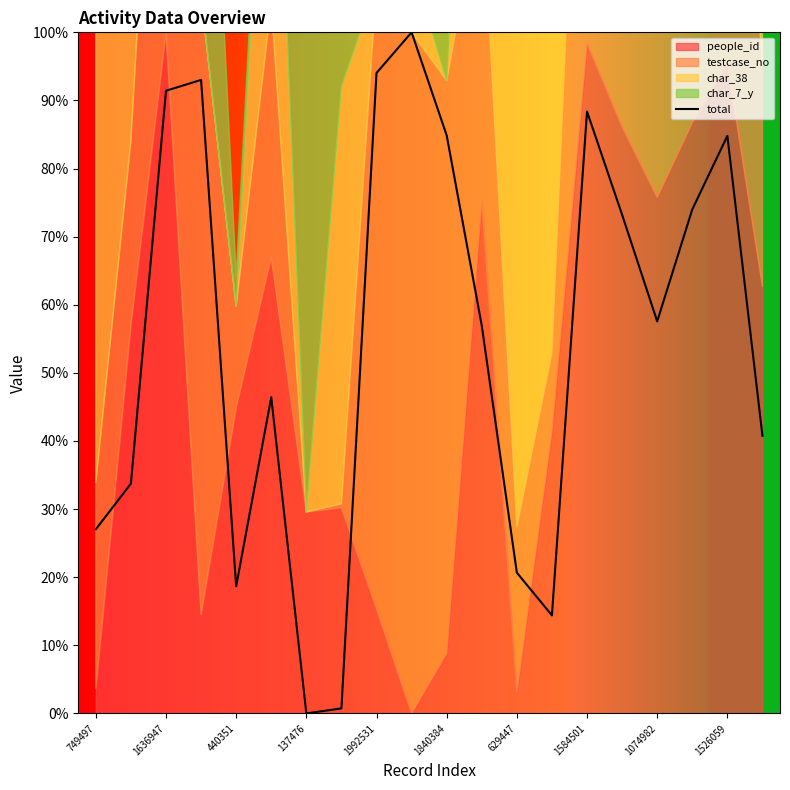

What is the sum of the values at 15 and 11?

130.2